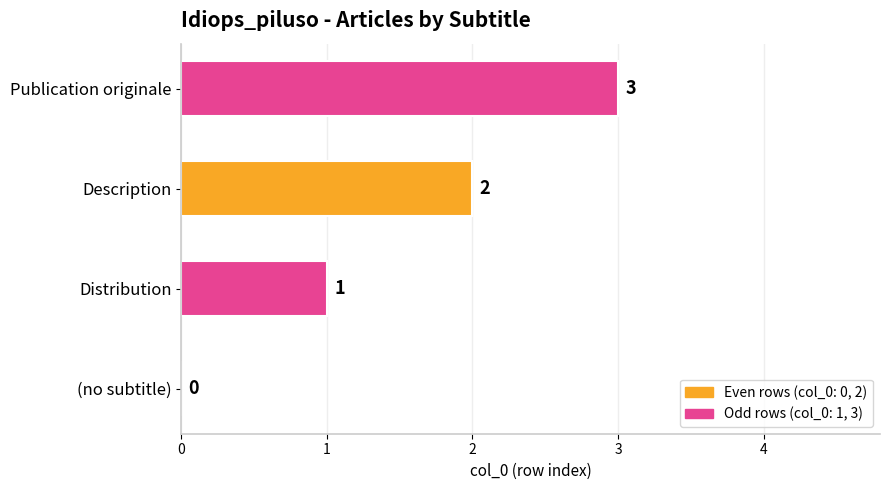

What is the sum of all values?

6